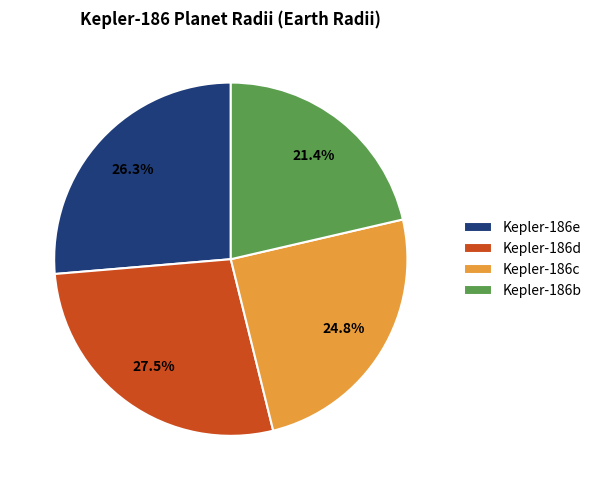

To the nearest percent, what portion does Kepler-186c represent?

25%